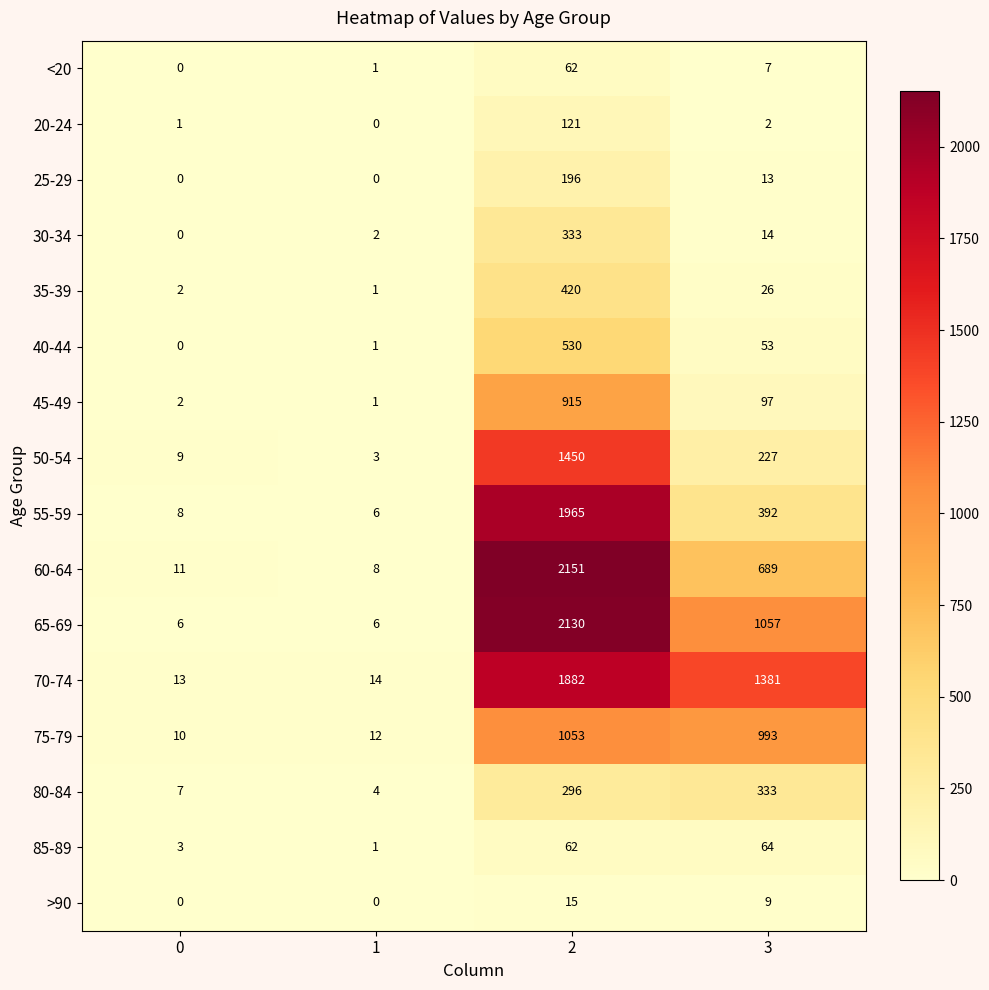

What is the sum of all 30-34 values?

349